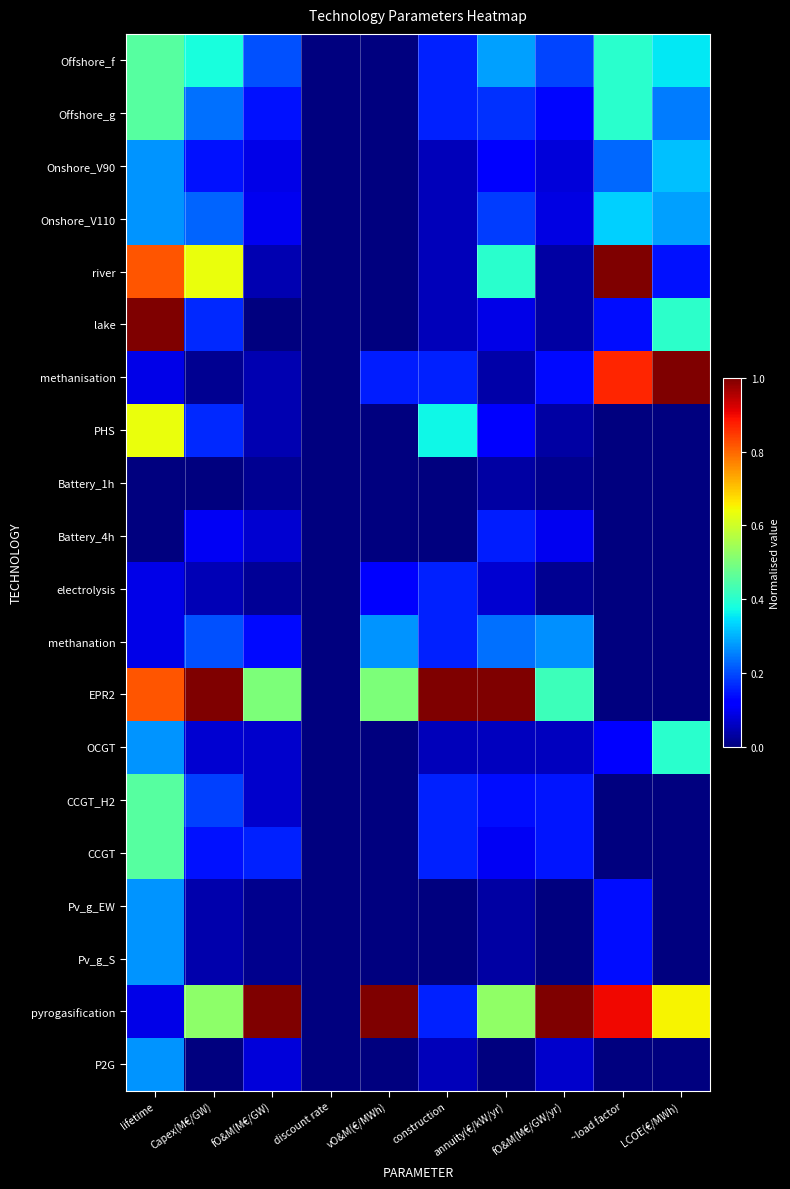

Which category has the lowest value across all series?

discount rate